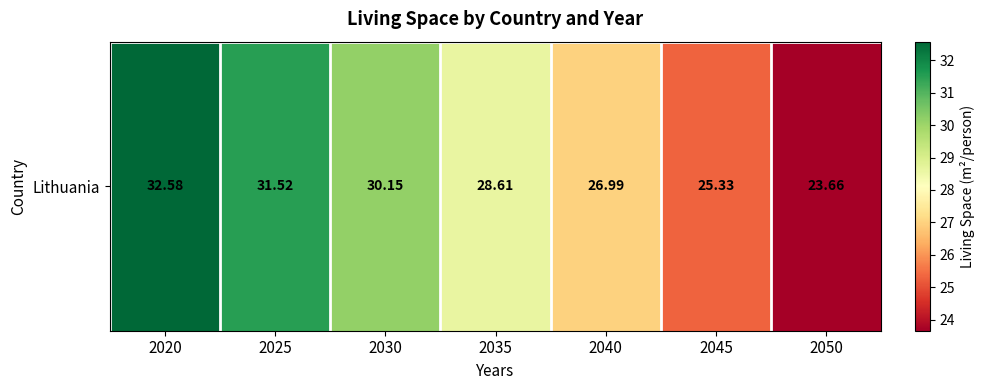

Read the value at 2030.

30.1